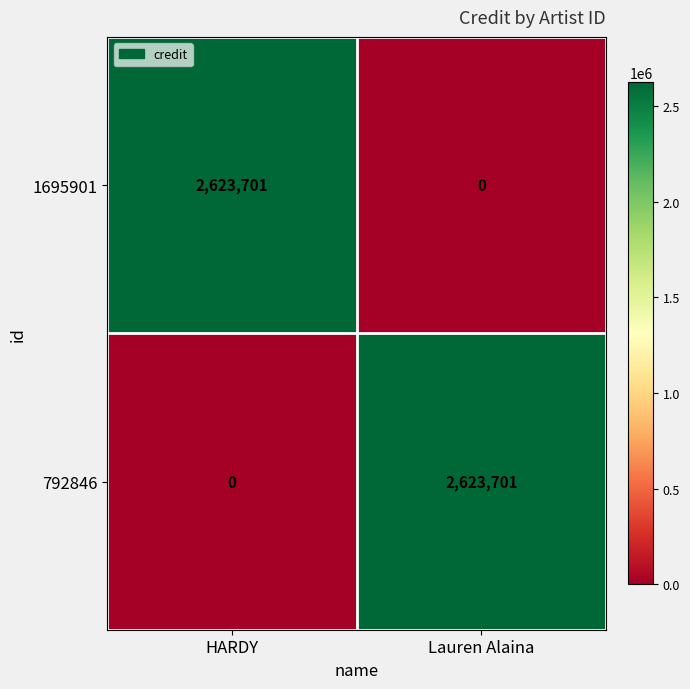

At Lauren Alaina, list the series in order from smallest to largest.

1695901, 792846